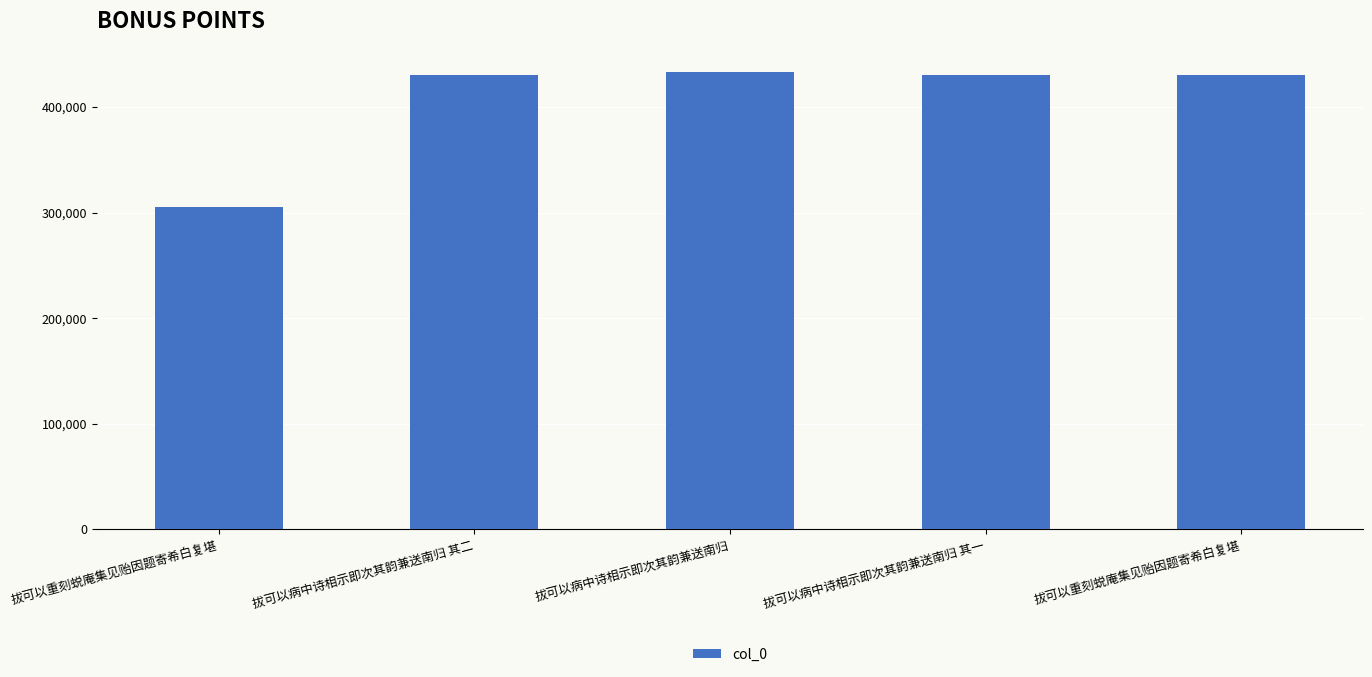

Between 拔可以重刻蜕庵集见贻因题寄希白复堪 and 拔可以病中诗相示即次其韵兼送南归, which is larger?

拔可以病中诗相示即次其韵兼送南归